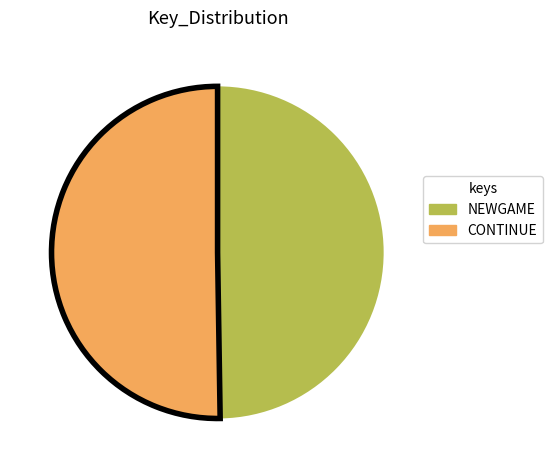

The NEWGAME slice represents 58% of the pie. True or false?

False